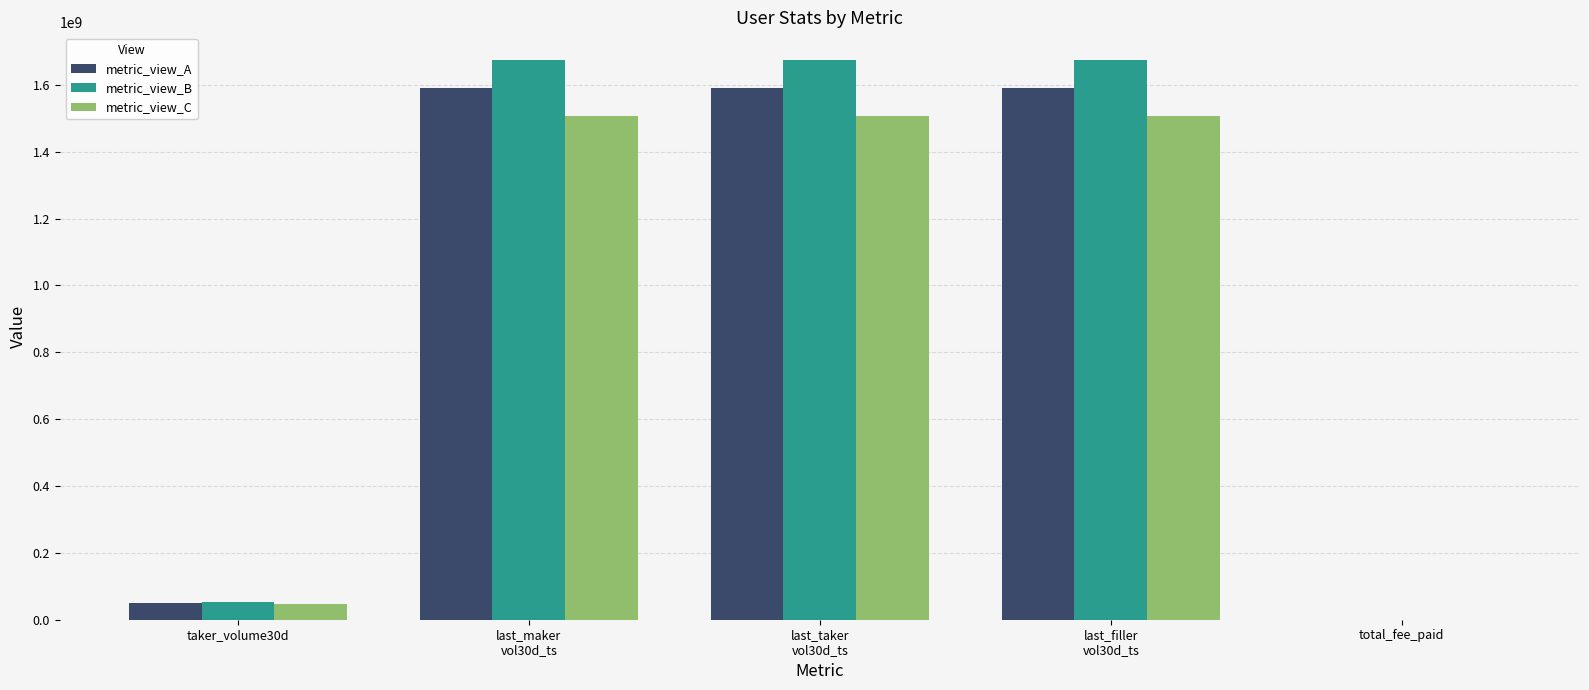

How many data points does each series have?

5